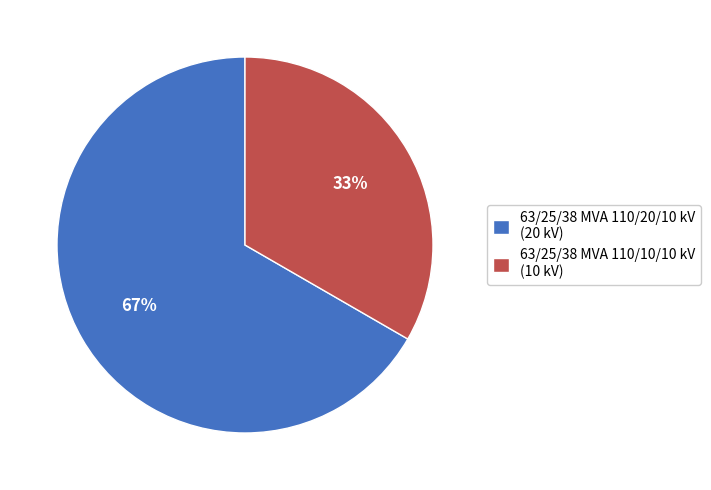

What is the ratio of the value at 63/25/38 MVA 110/10/10 kV to the value at 63/25/38 MVA 110/20/10 kV?

0.5